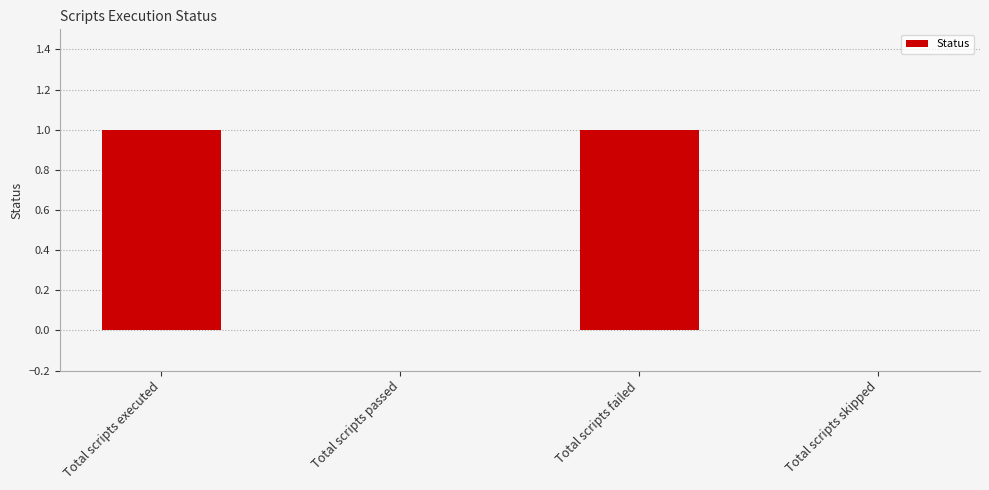

The chart shows a value of 0 at Total scripts failed. True or false?

False